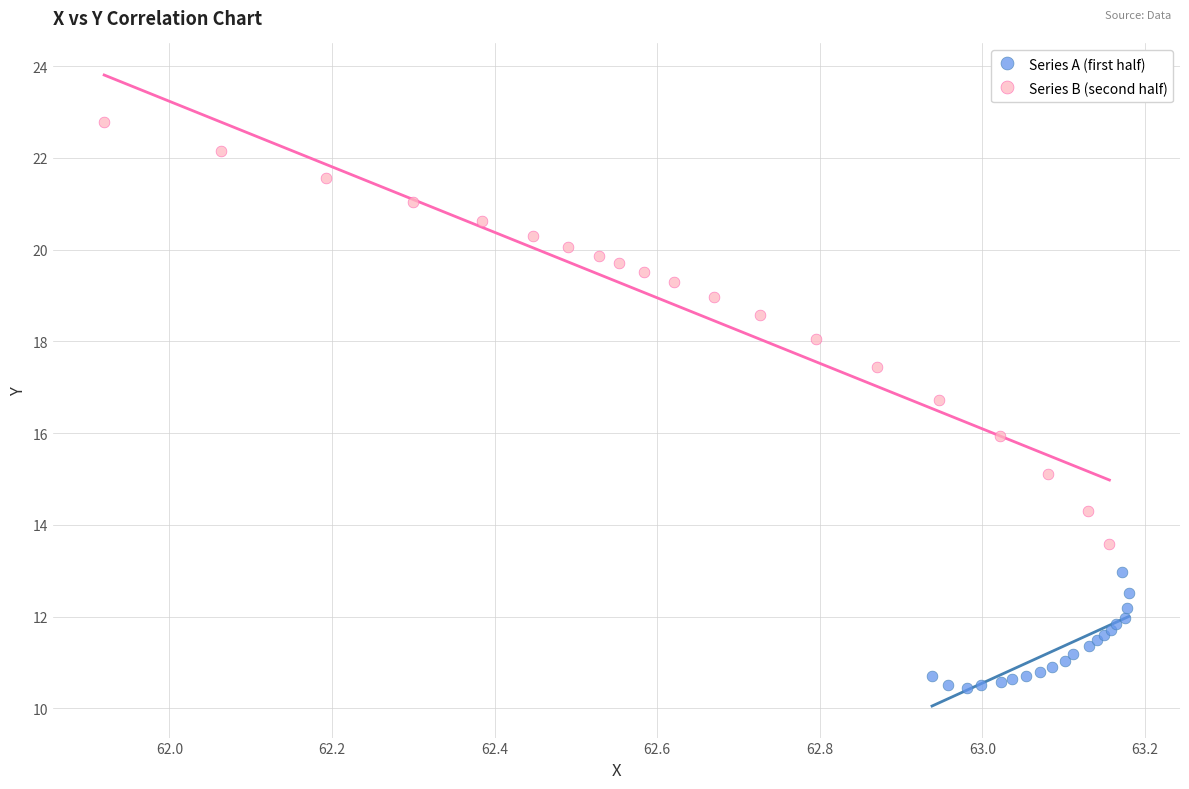

Which series reaches the maximum Y coordinate?

Series B (second half)